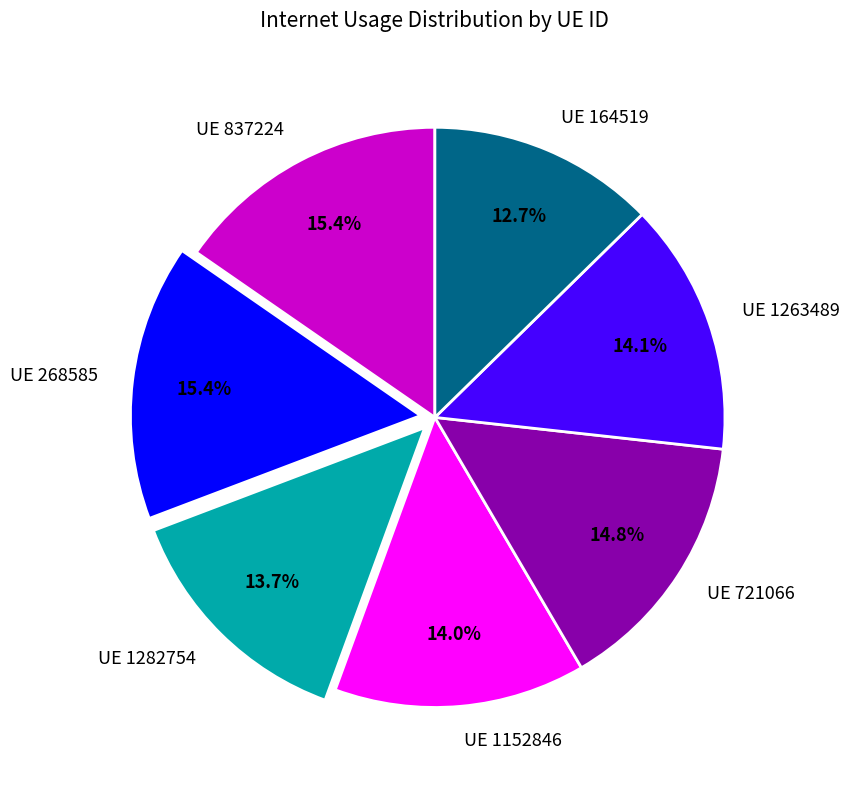

What is the ratio of the value at UE 164519 to the value at UE 1282754?

0.9